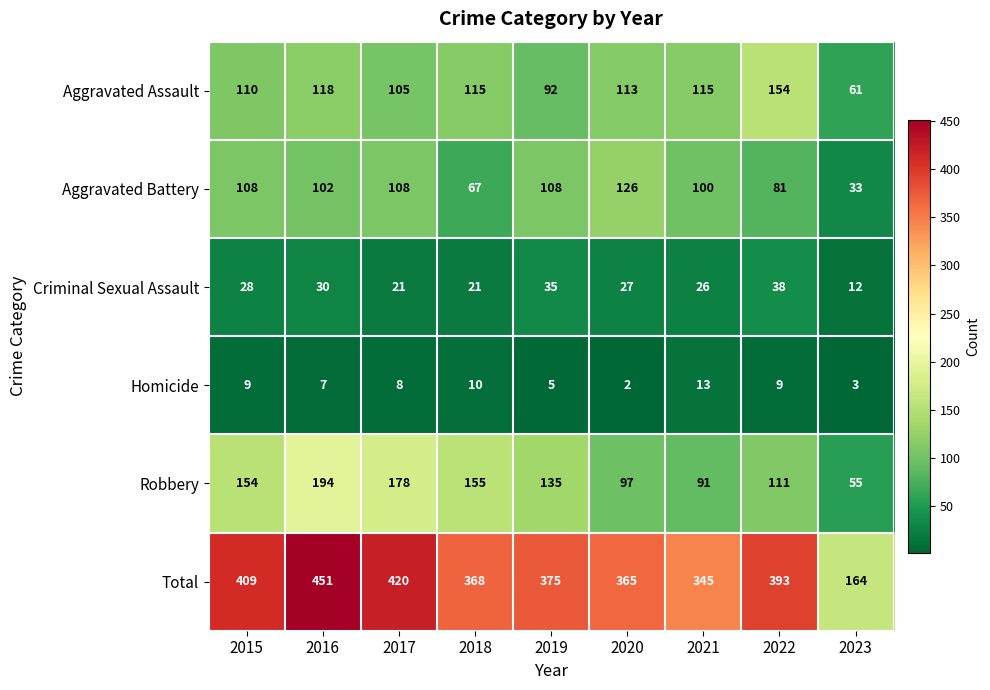

Where does the Aggravated Assault series first go above 113?

2016